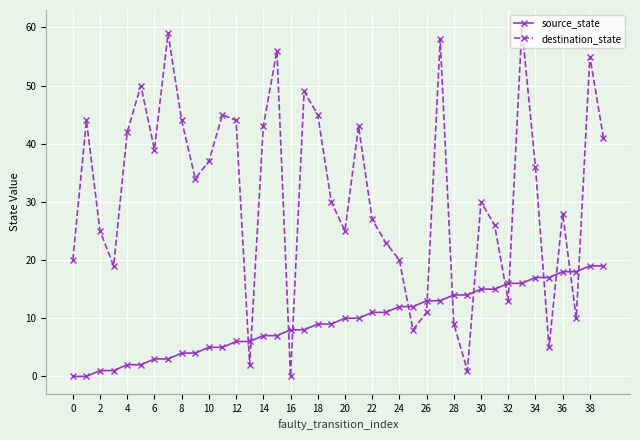

Which series has the largest total across all categories?

destination_state